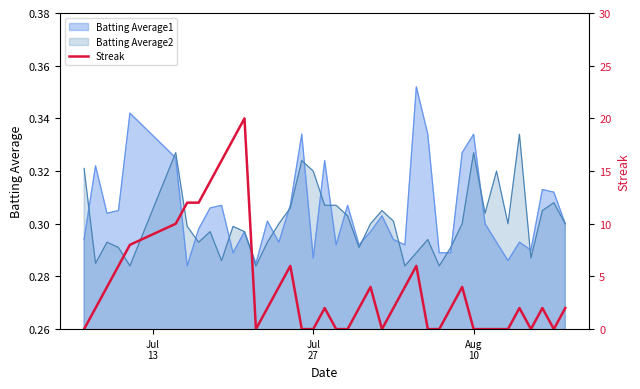

How many points are higher than both their immediate neighbors (excluding endpoints)?

8